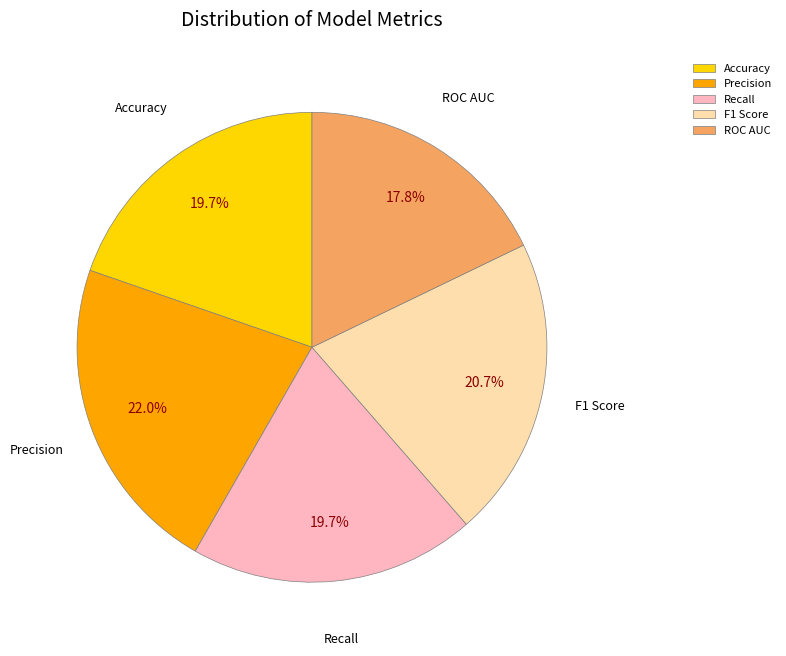

Does any single category account for the majority?

No